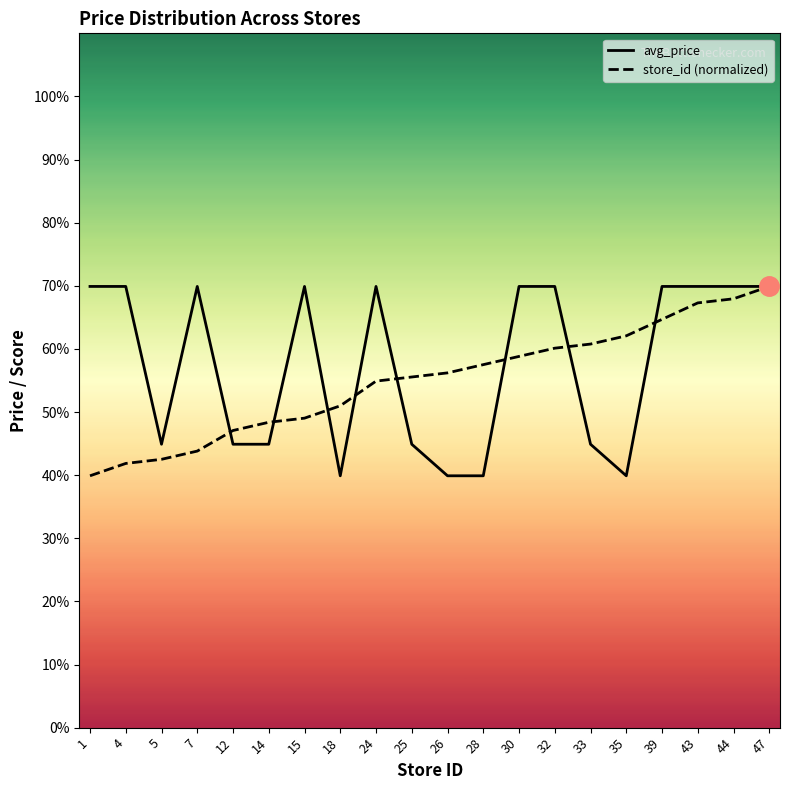

Which series has the largest total across all categories?

avg_price